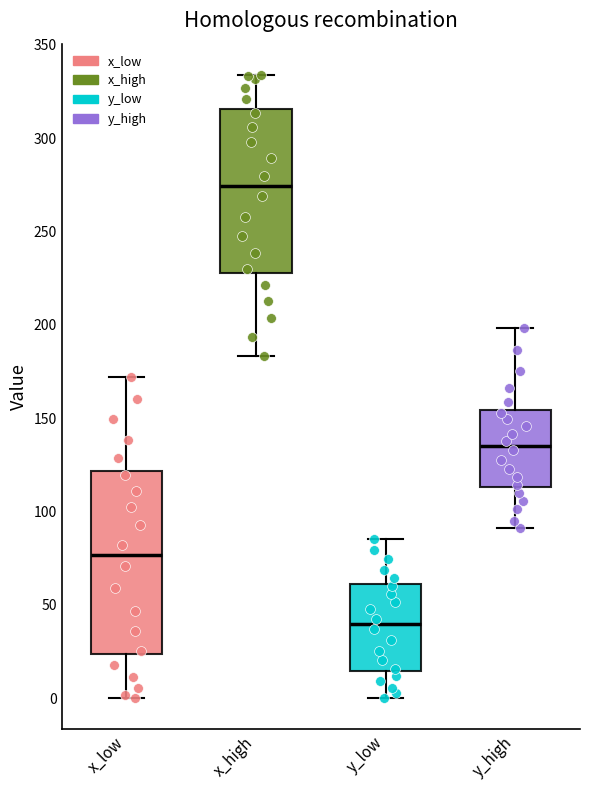

Where is the upper edge of the box for x_low on the y-axis? The values are not printed on the chart, so give them approximately, as read against the axis.

120